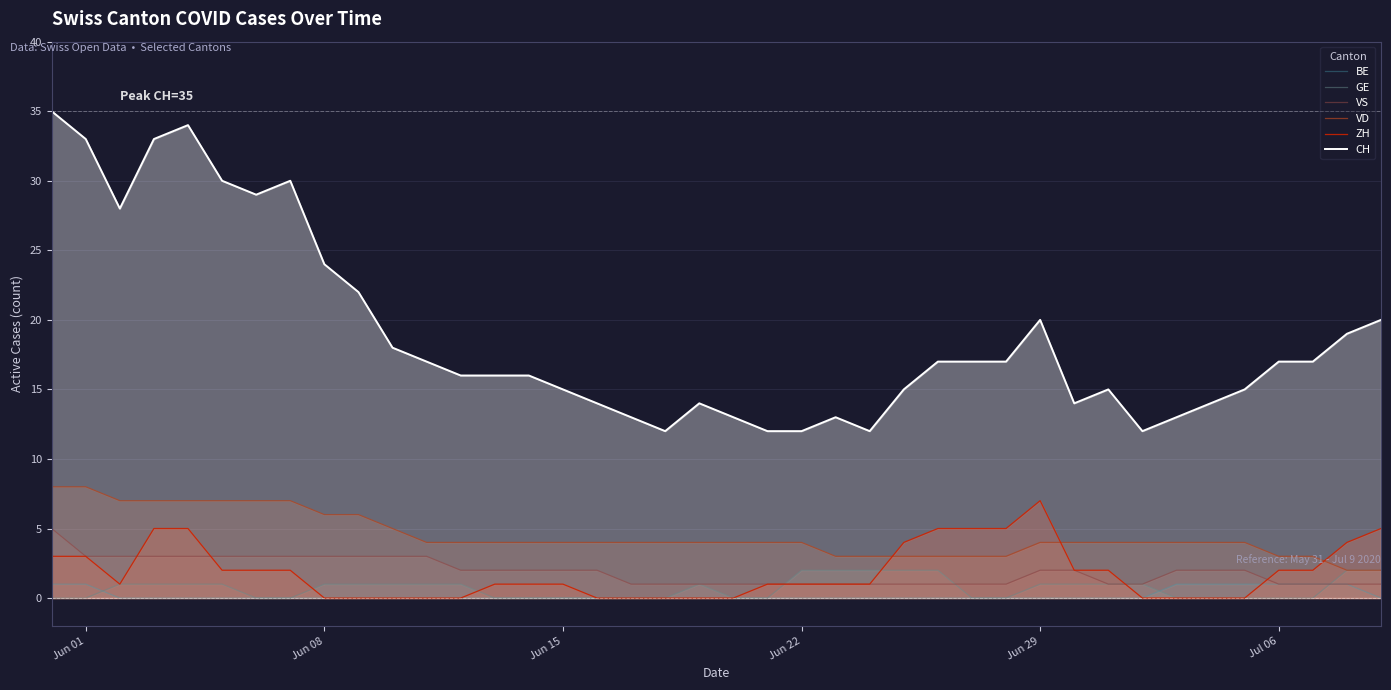

How many values in the CH series exceed 17?

14